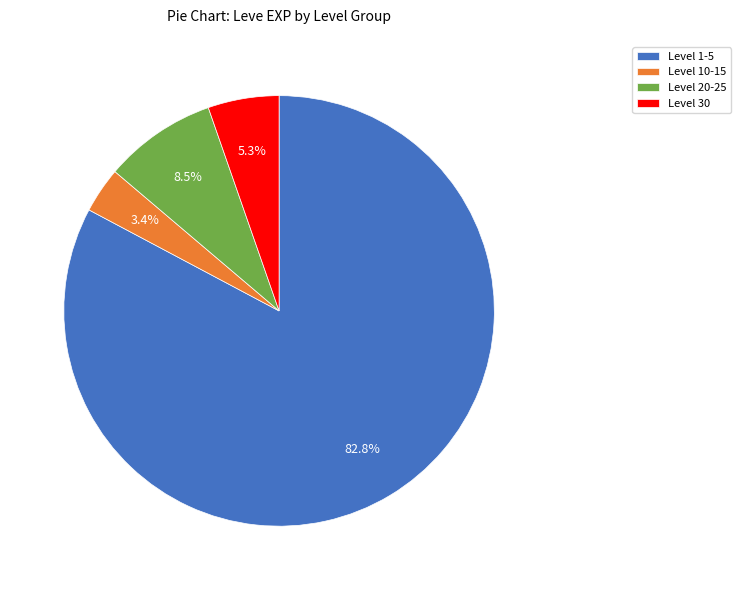

To the nearest percent, what is the average slice percentage?

25%